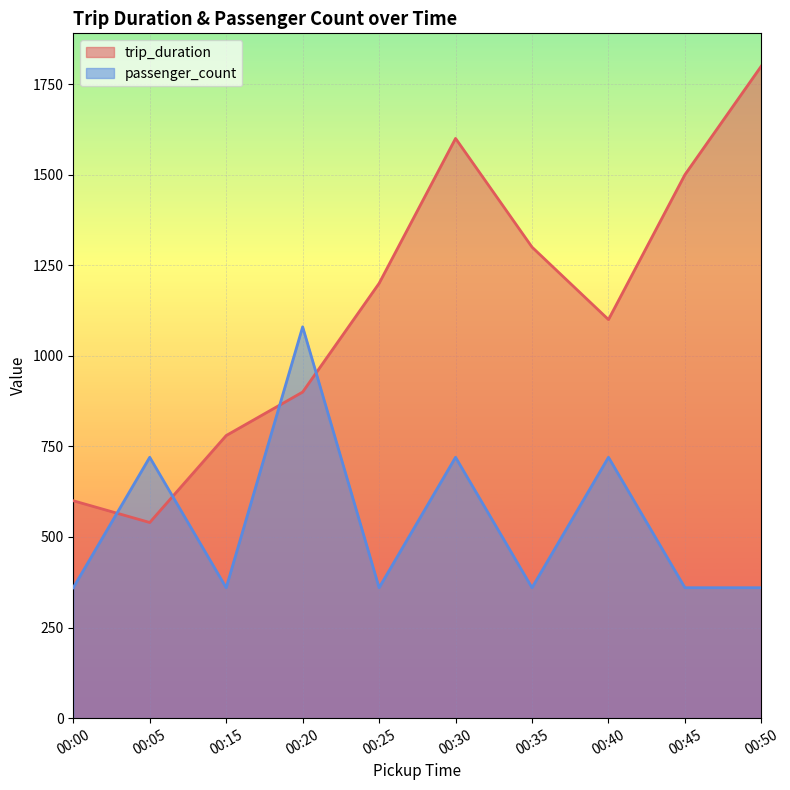

After their last crossing, which series has the higher values: passenger_count or trip_duration?

trip_duration